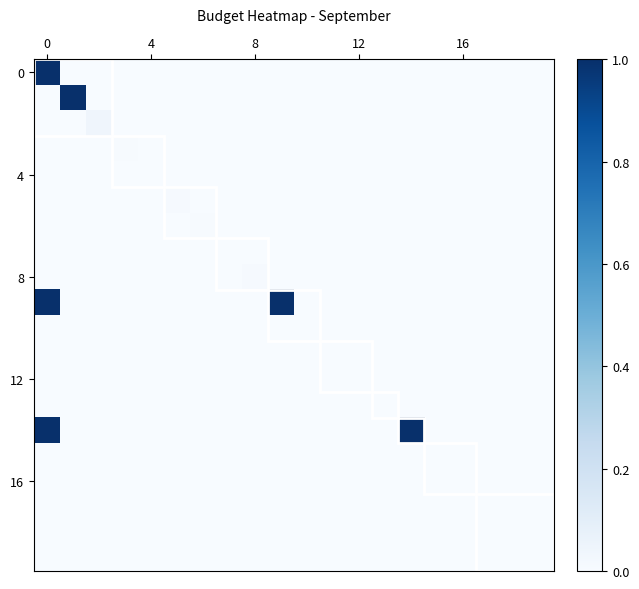

How many distinct data groups are displayed?

20